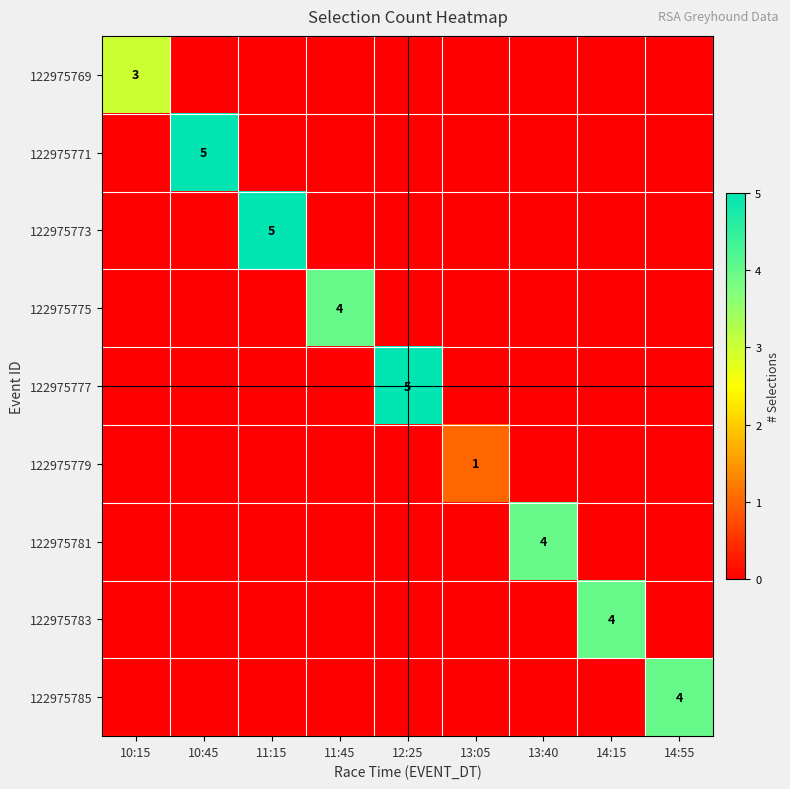

At which category does the chart reach its peak across all series?

10:45